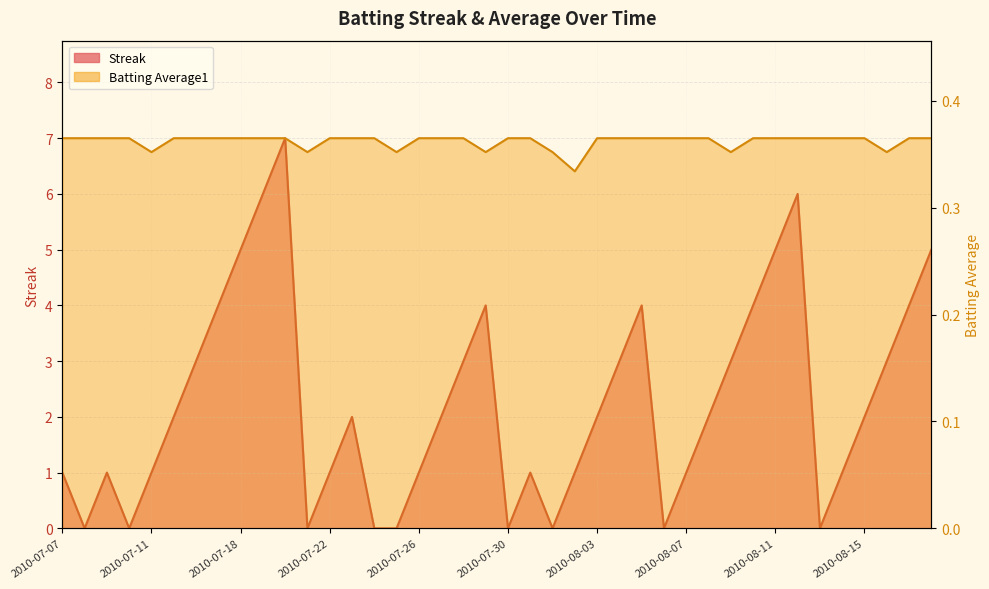

After their last crossing, which series has the higher values: Streak or Batting Average1?

Streak